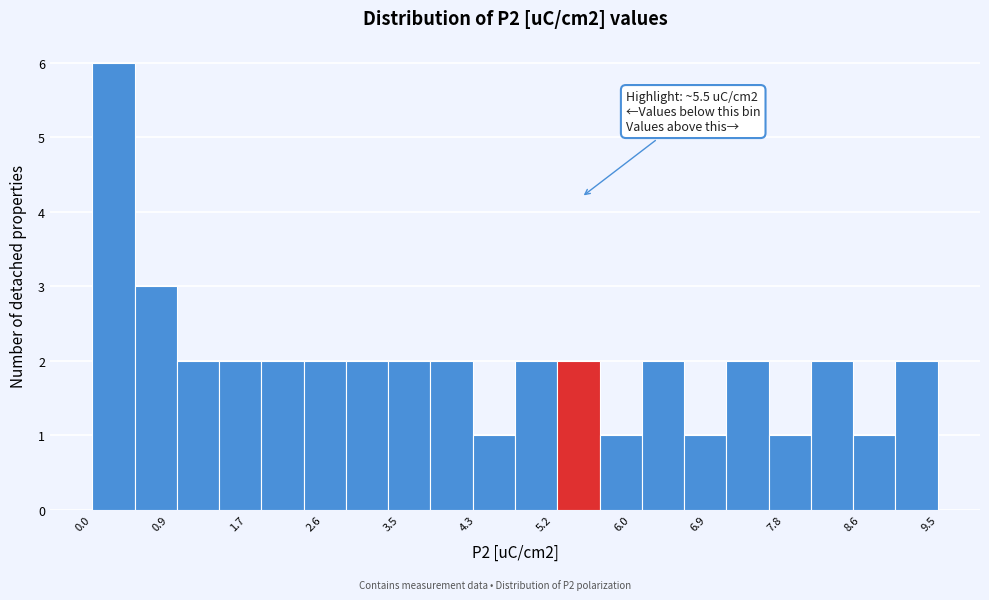

Which range on the x-axis has the tallest bar?

0.0 to 0.5